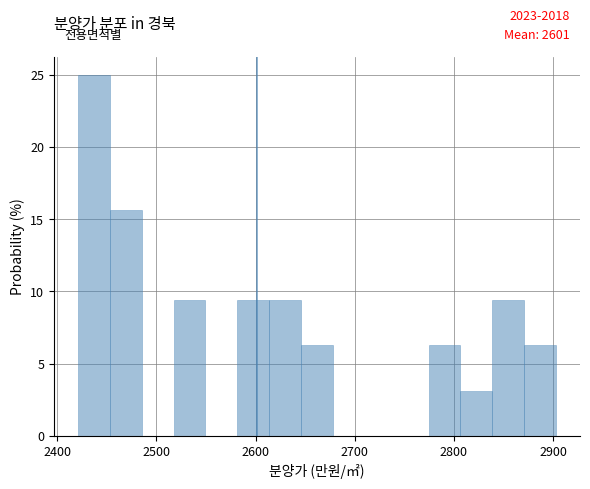

Around what value on the x-axis is the tallest bar? Give the approximate position of its centre, as read against the axis.

2440